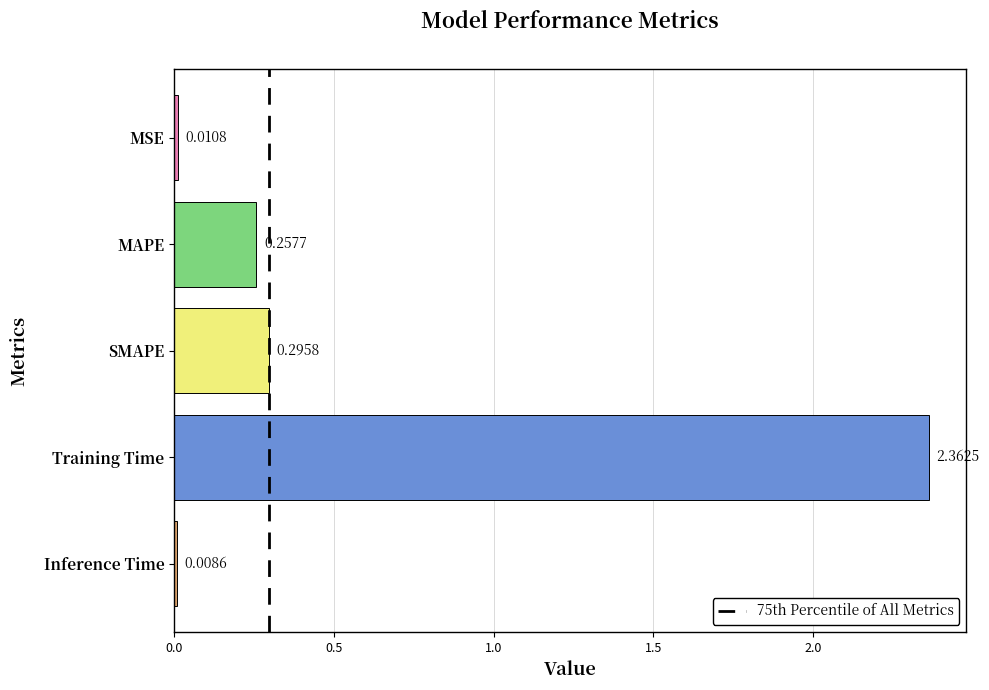

What is the average value?

0.6